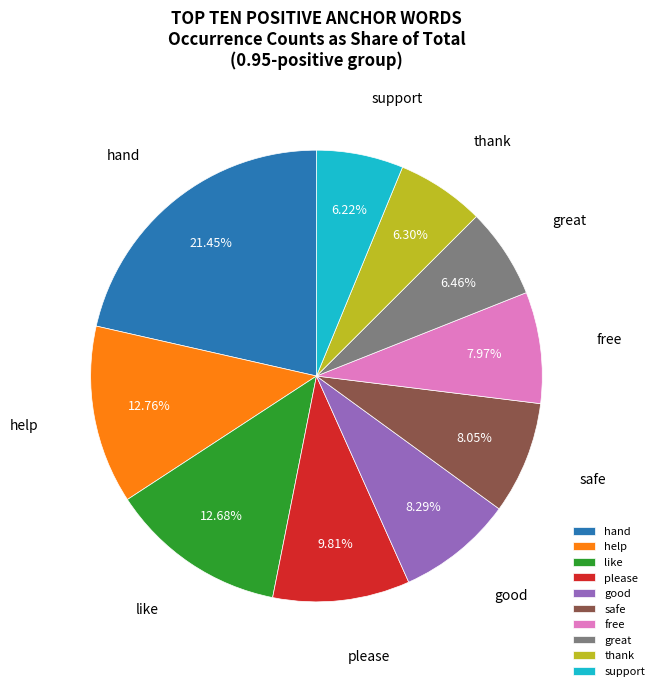

What is the ratio of the value at great to the value at help?

0.5